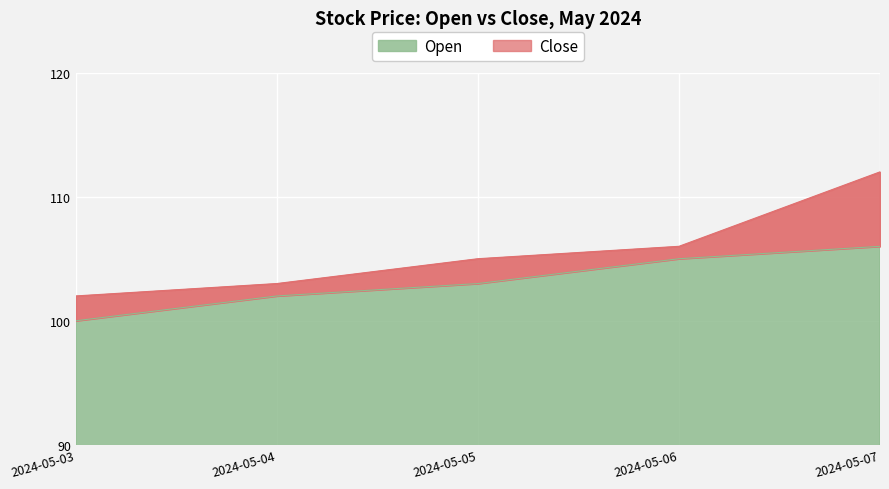

Where does the Open series first go above 103?

2024-05-06